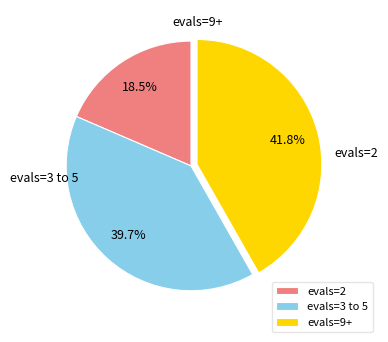

Does any single category account for the majority?

No